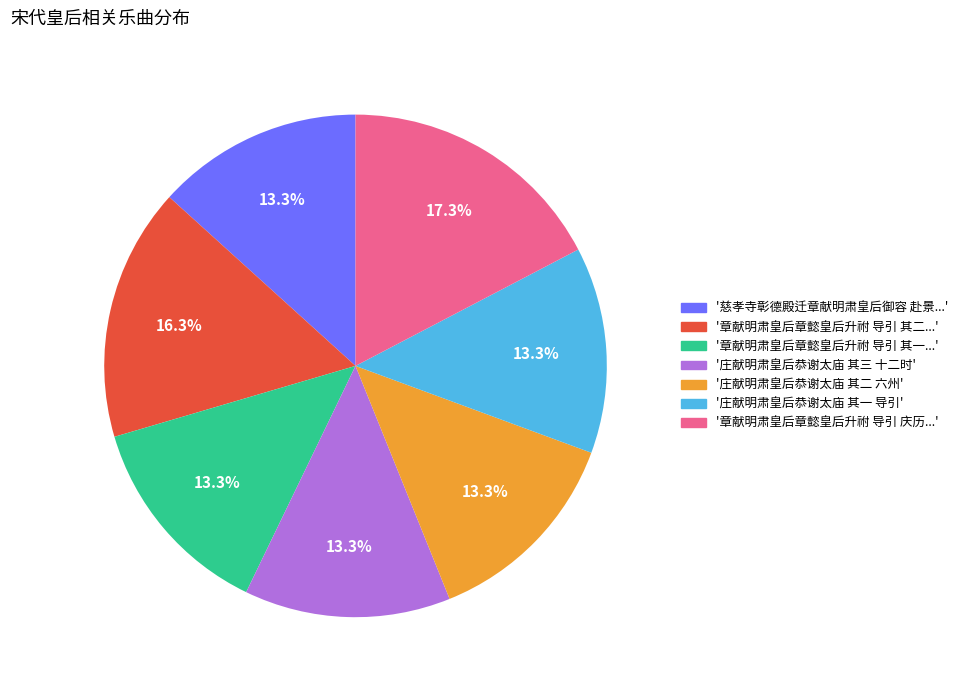

To the nearest percent, what is the difference between the largest and smallest slice percentages?

4%